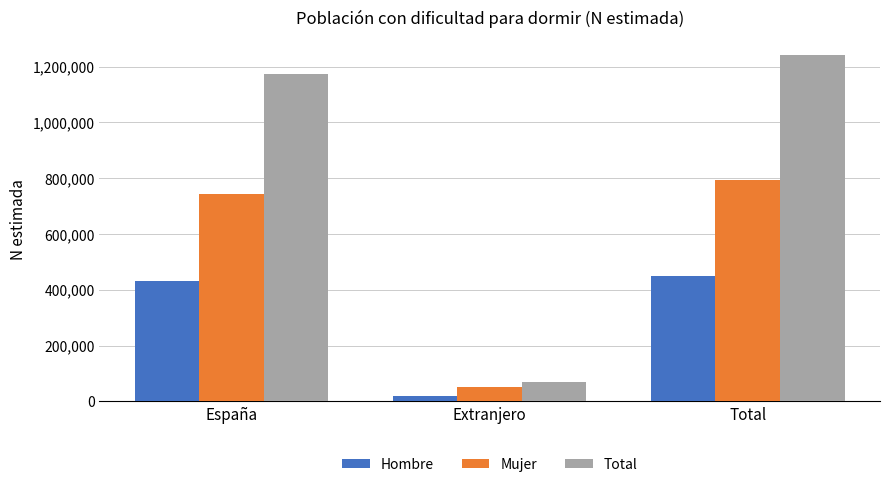

How many bars are there in each group?

3